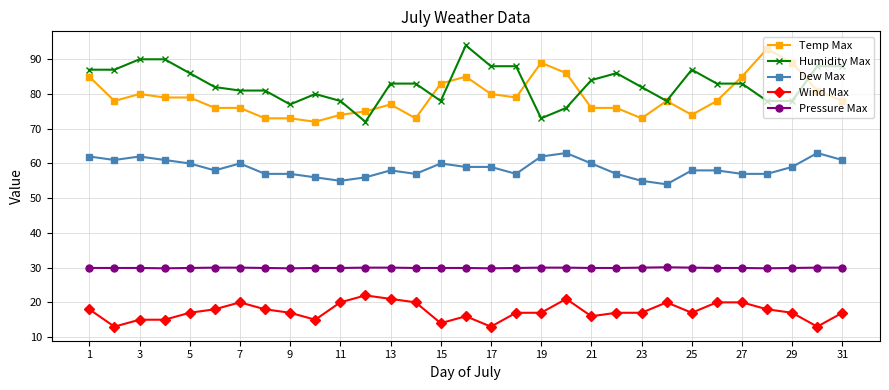

What are all the series names shown in the legend?

Temp Max, Humidity Max, Dew Max, Wind Max, Pressure Max